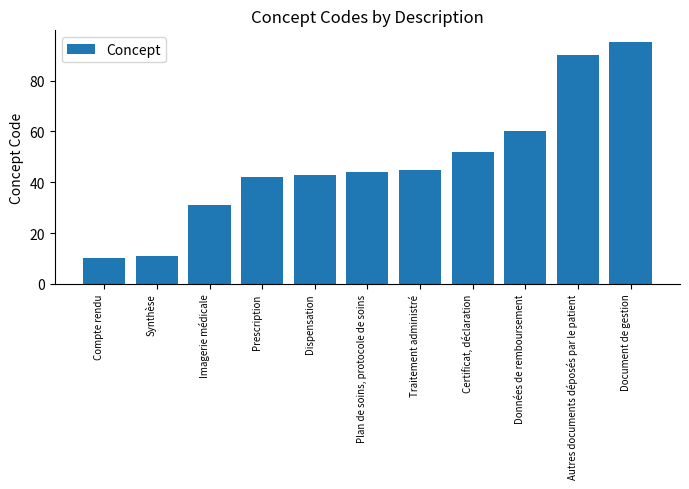

How many data points are less than 44?

5